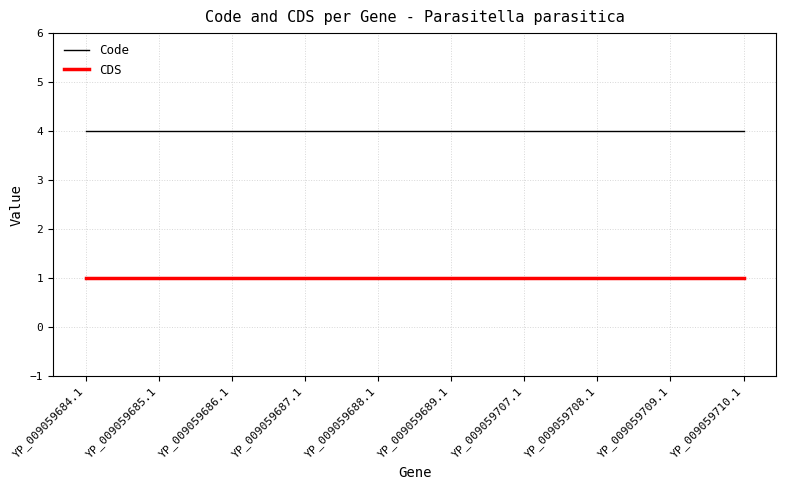

What is the total value across all series at YP_009059685.1?

5